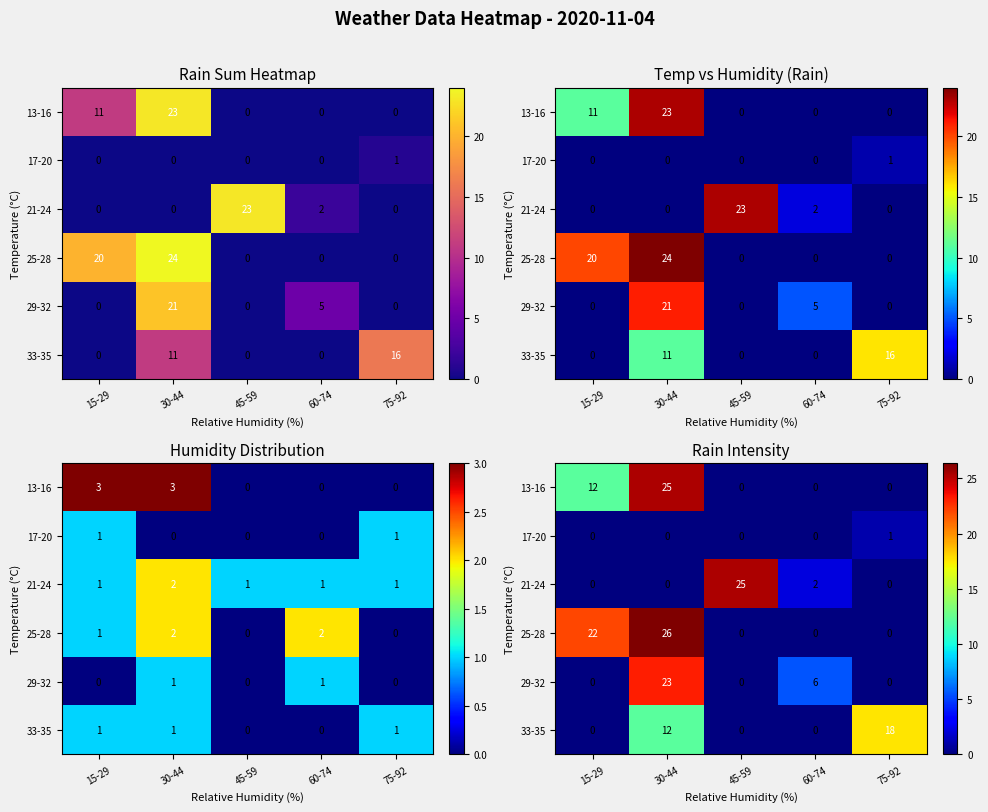

The value of 25-28 at 75-92 is 0.0. True or false?

True